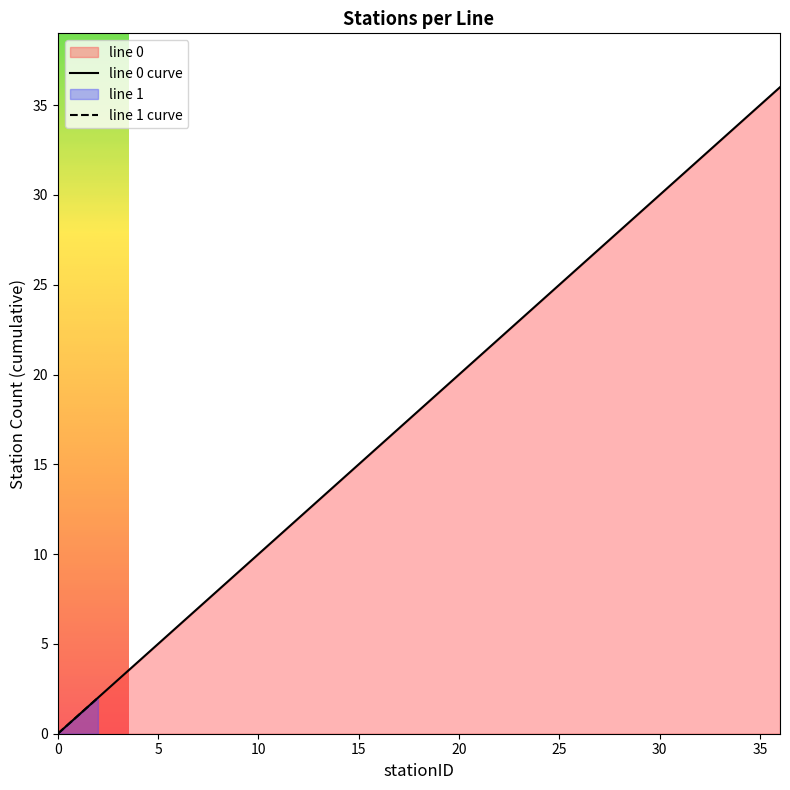

Count the number of categories in the chart.

37